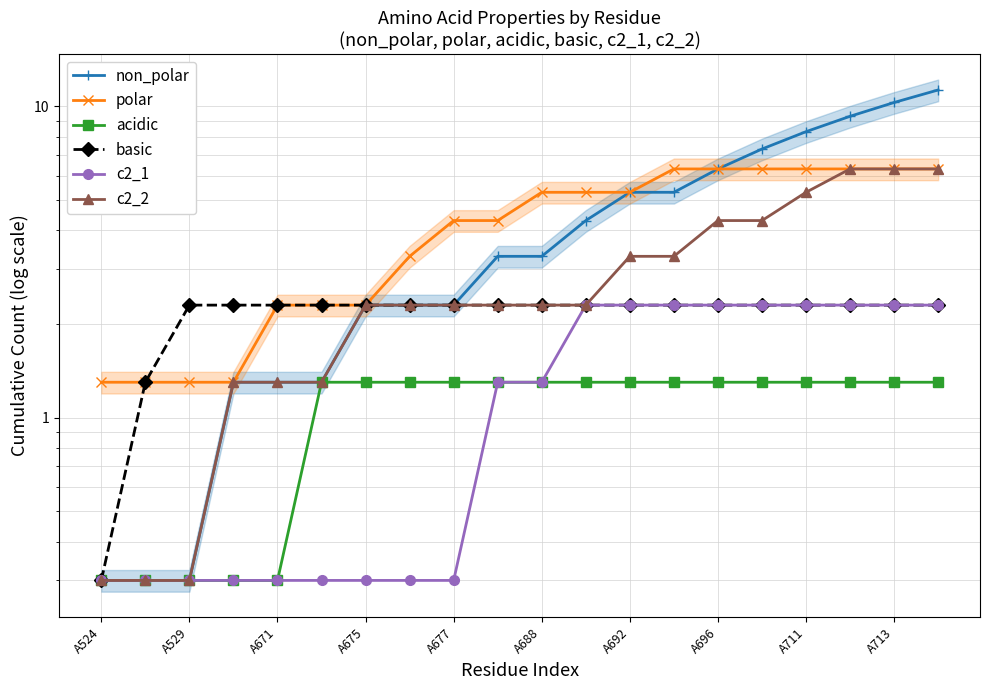

Which series has the largest total across all categories?

non_polar